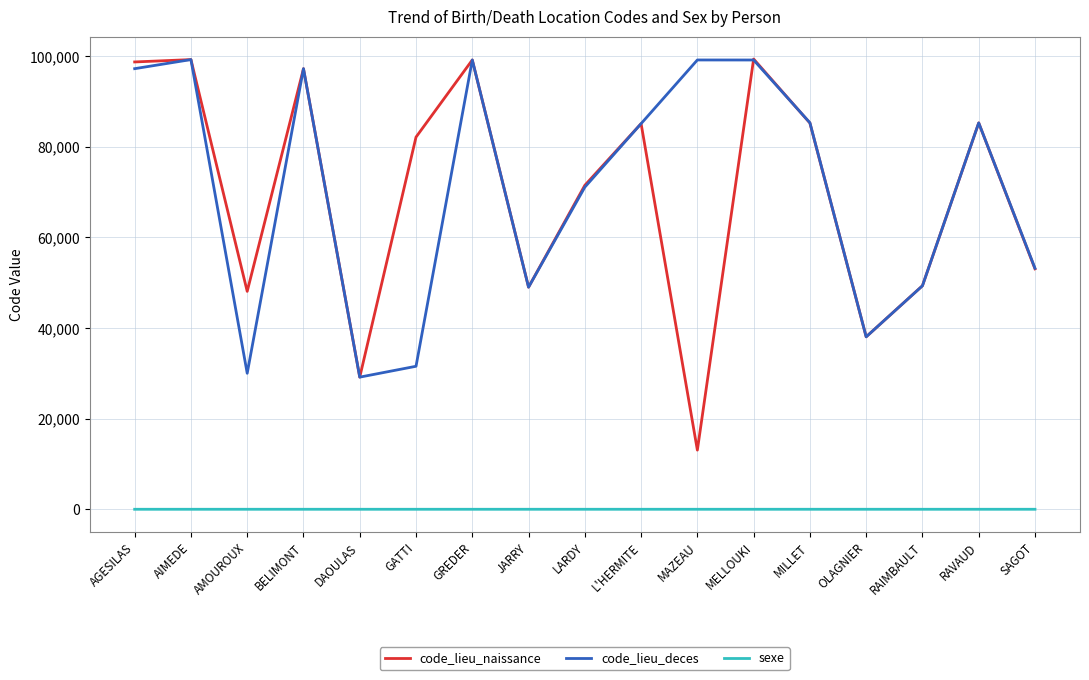

True or false: code_lieu_deces has a value of 30875 at SAGOT.

False